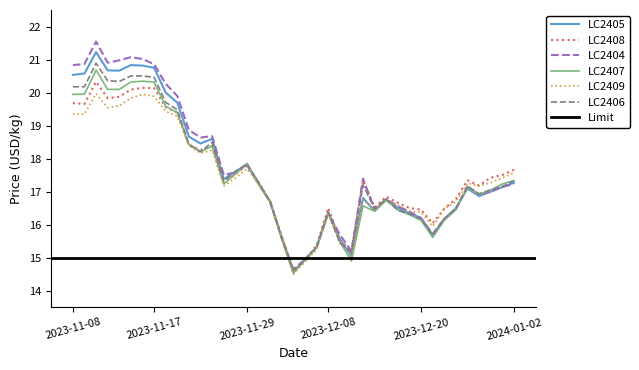

What is the difference between the maximum and second lowest values in the LC2407 series?

5.8